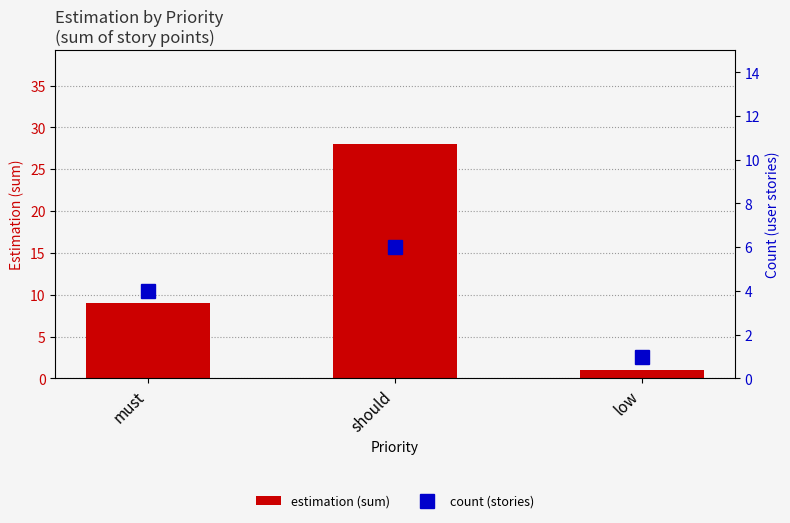

At should, list the series in order from smallest to largest.

count (stories), estimation (sum)